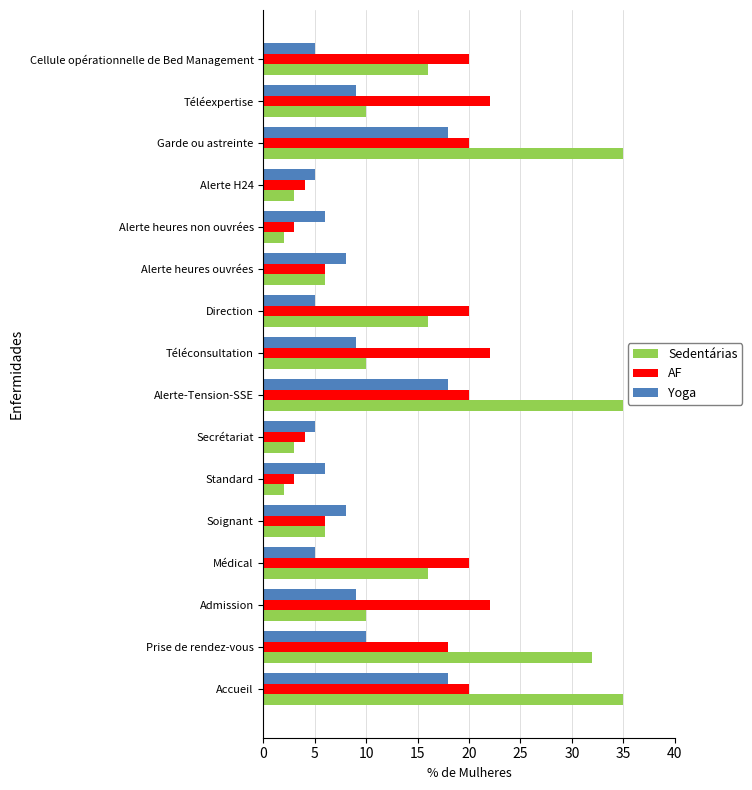

Which series has the widest spread of values?

Sedentárias